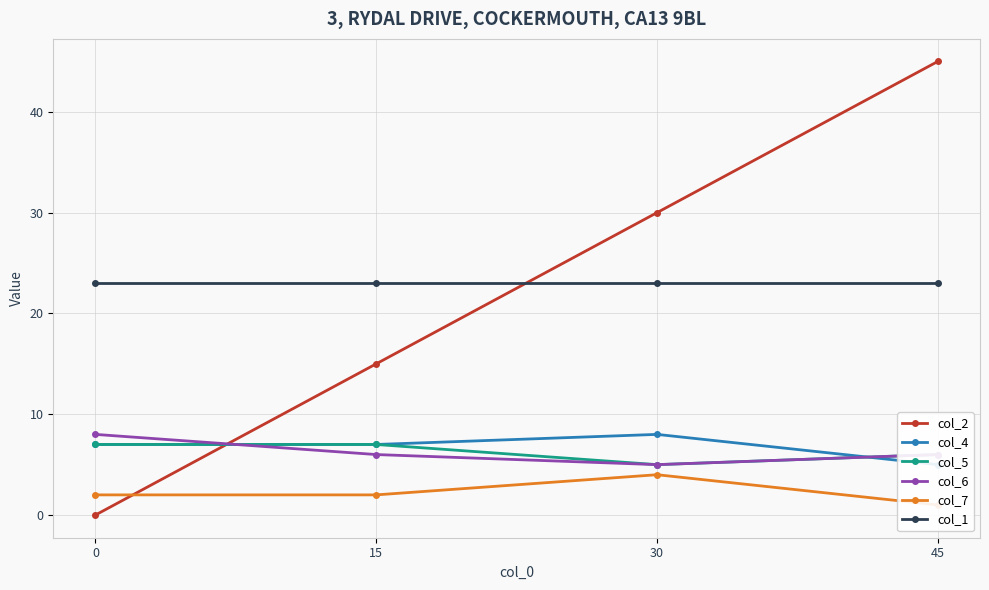

What is the value of the col_5 point at the 2nd from the left?

7